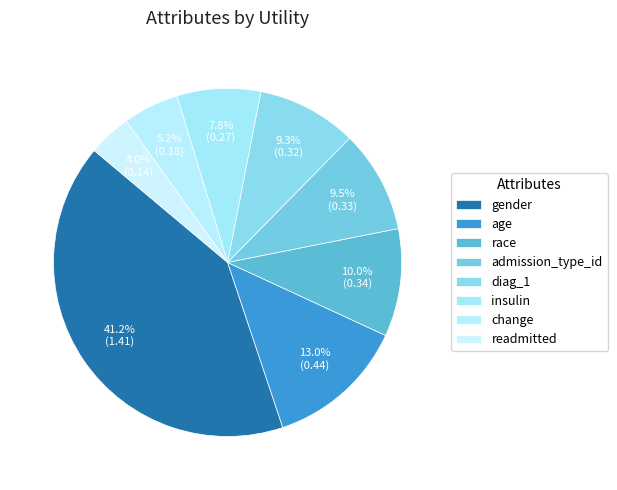

What percentage is the admission_type_id slice, to the nearest percent?

10%